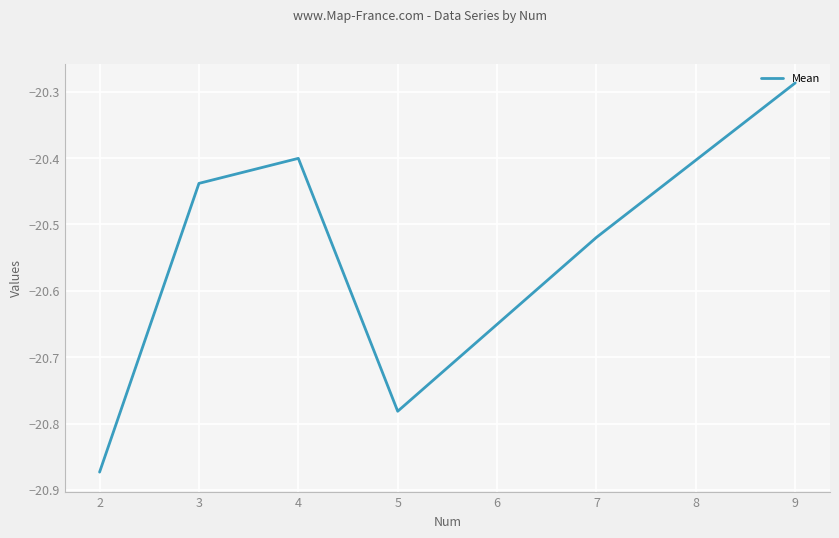

What is the sum of the values at 2 and 5?

-41.7